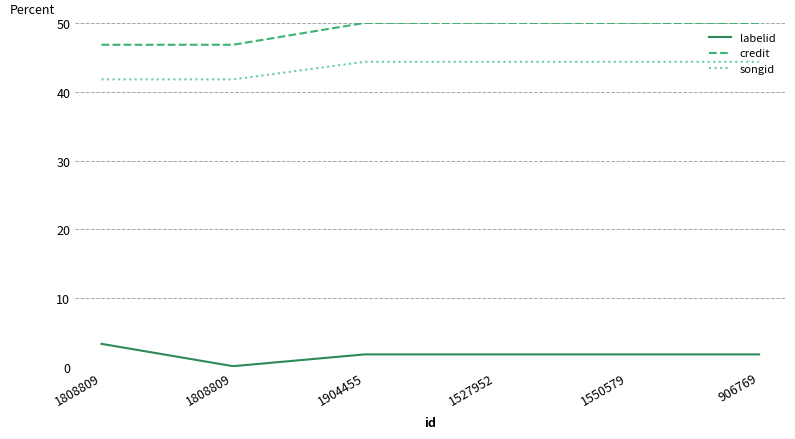

What is the value of the songid point at the 2nd from the left?

41.8